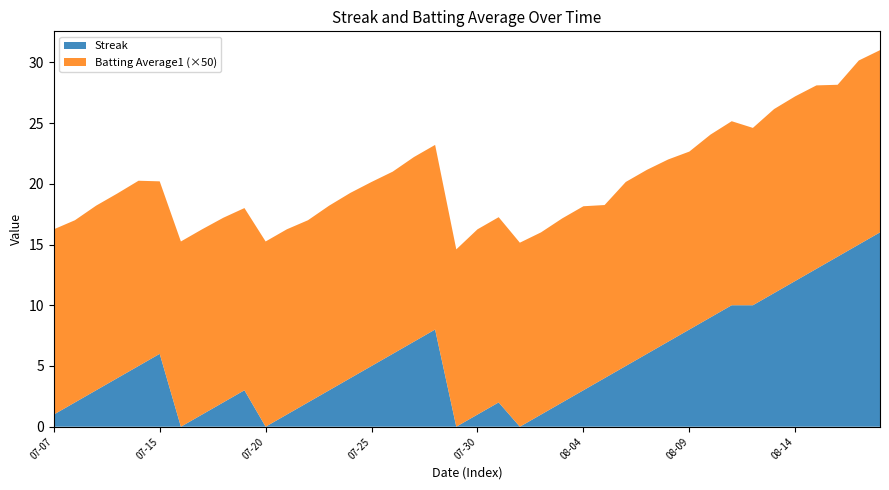

Reading left to right, extract all data points from this chart.

Streak: 0=1.0	1=2.0	2=3.0	3=4.0	4=5.0	5=6.0	6=0.0	7=1.0	8=2.0	9=3.0	10=0.0	11=1.0	12=2.0	13=3.0	14=4.0	15=5.0	16=6.0	17=7.0	18=8.0	19=0.0	20=1.0	21=2.0	22=0.0	23=1.0	24=2.0	25=3.0	26=4.0	27=5.0	28=6.0	29=7.0	30=8.0	31=9.0	32=10.0	33=10.0	34=11.0	35=12.0	36=13.0	37=14.0	38=15.0	39=16.0
Batting Average1: 0=0.3	1=0.3	2=0.3	3=0.3	4=0.3	5=0.3	6=0.3	7=0.3	8=0.3	9=0.3	10=0.3	11=0.3	12=0.3	13=0.3	14=0.3	15=0.3	16=0.3	17=0.3	18=0.3	19=0.3	20=0.3	21=0.3	22=0.3	23=0.3	24=0.3	25=0.3	26=0.3	27=0.3	28=0.3	29=0.3	30=0.3	31=0.3	32=0.3	33=0.3	34=0.3	35=0.3	36=0.3	37=0.3	38=0.3	39=0.3